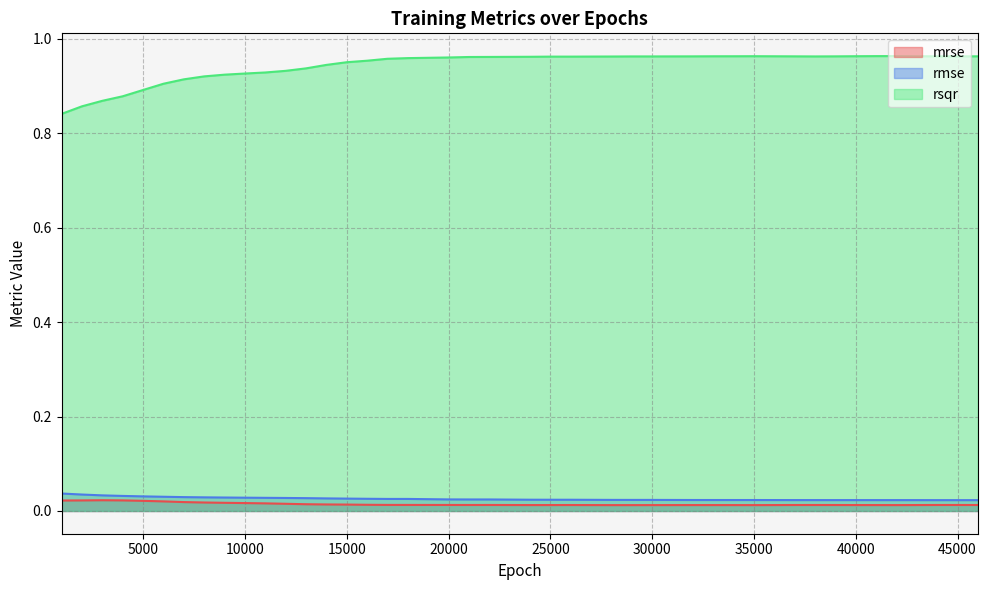

Rank the categories by rsqr value from highest to lowest.

42000, 41000, 35000, 40000, 34000, 33000, 46000, 44000, 37000, 39000, 32000, 45000, 29000, 30000, 38000, 28000, 25000, 26000, 24000, 22000, 21000, 20000, 18000, 17000, 16000, 15000, 14000, 13000, 12000, 11000, 10000, 9000, 8000, 7000, 6000, 5000, 4000, 3000, 2000, 1000